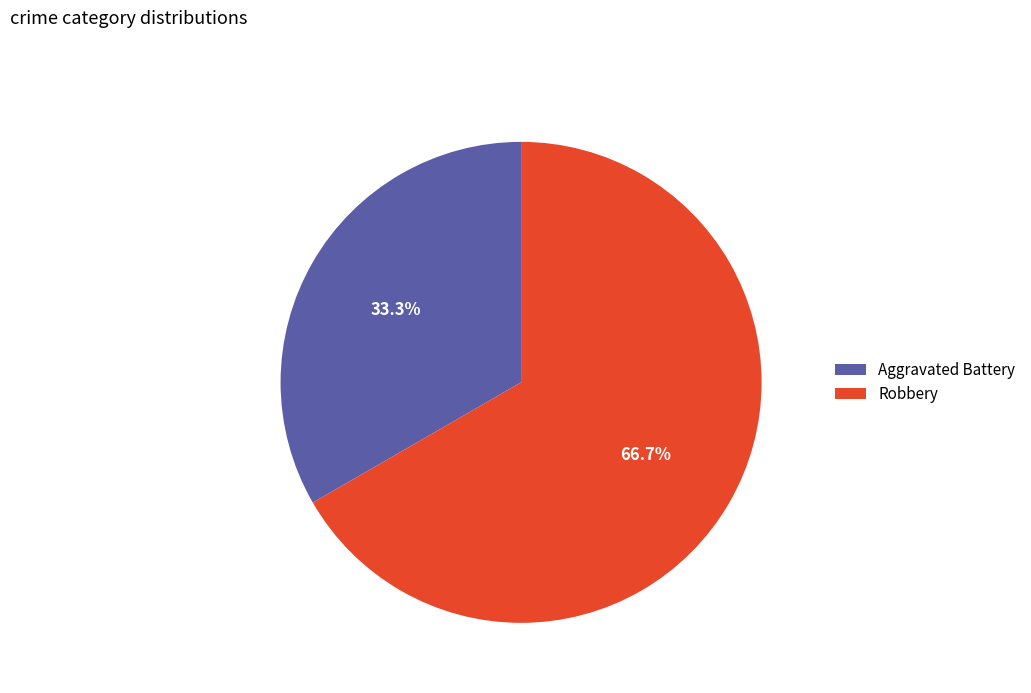

Do Aggravated Battery and Robbery together represent more than half of the pie?

Yes